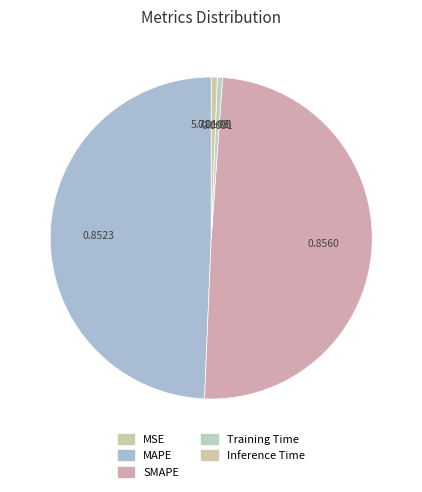

How many segments does this pie chart have?

5